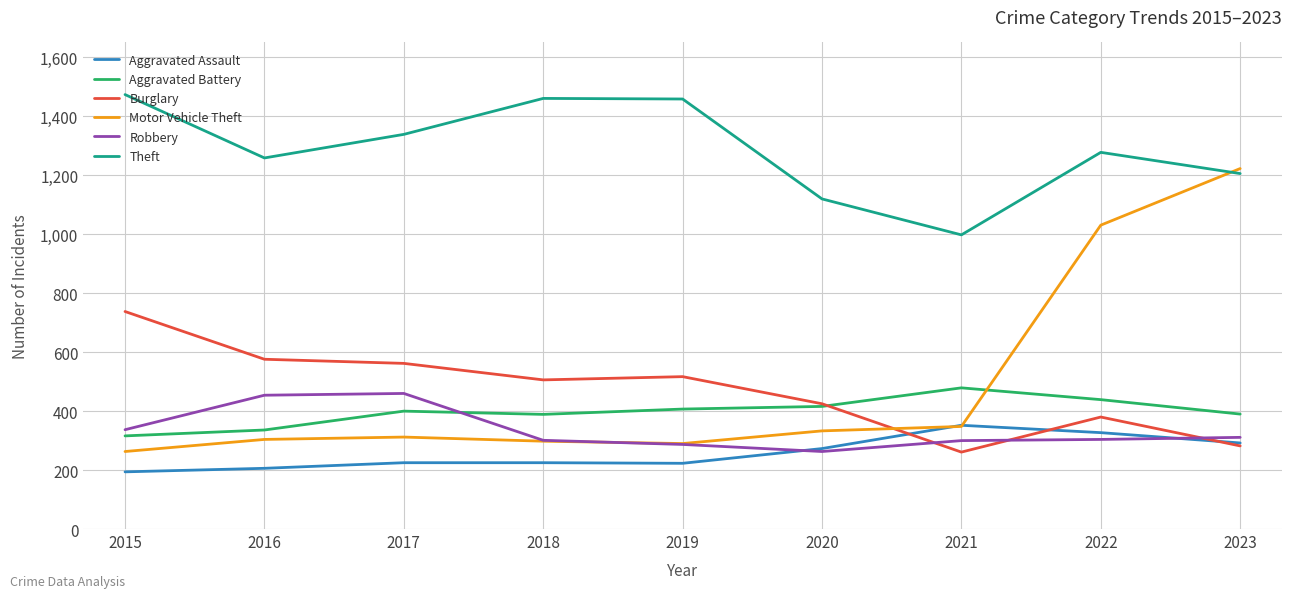

Which series has the largest total across all categories?

Theft